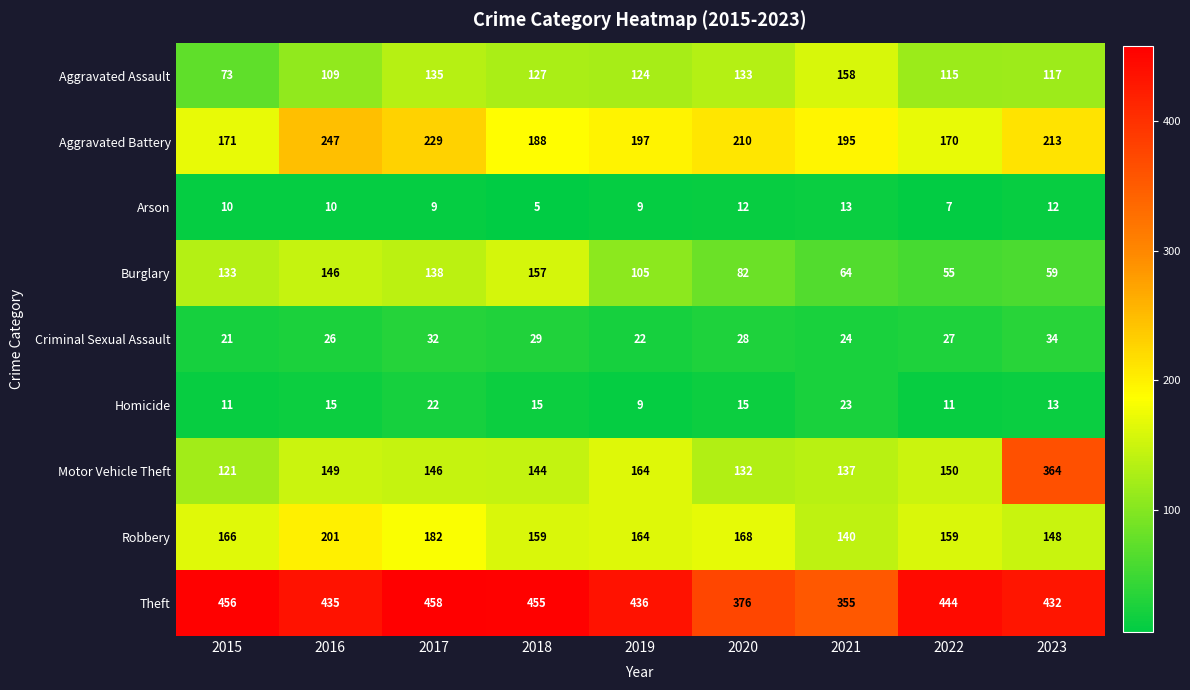

Is the value of Aggravated Battery at 2023 greater than the value of Theft at 2015?

No